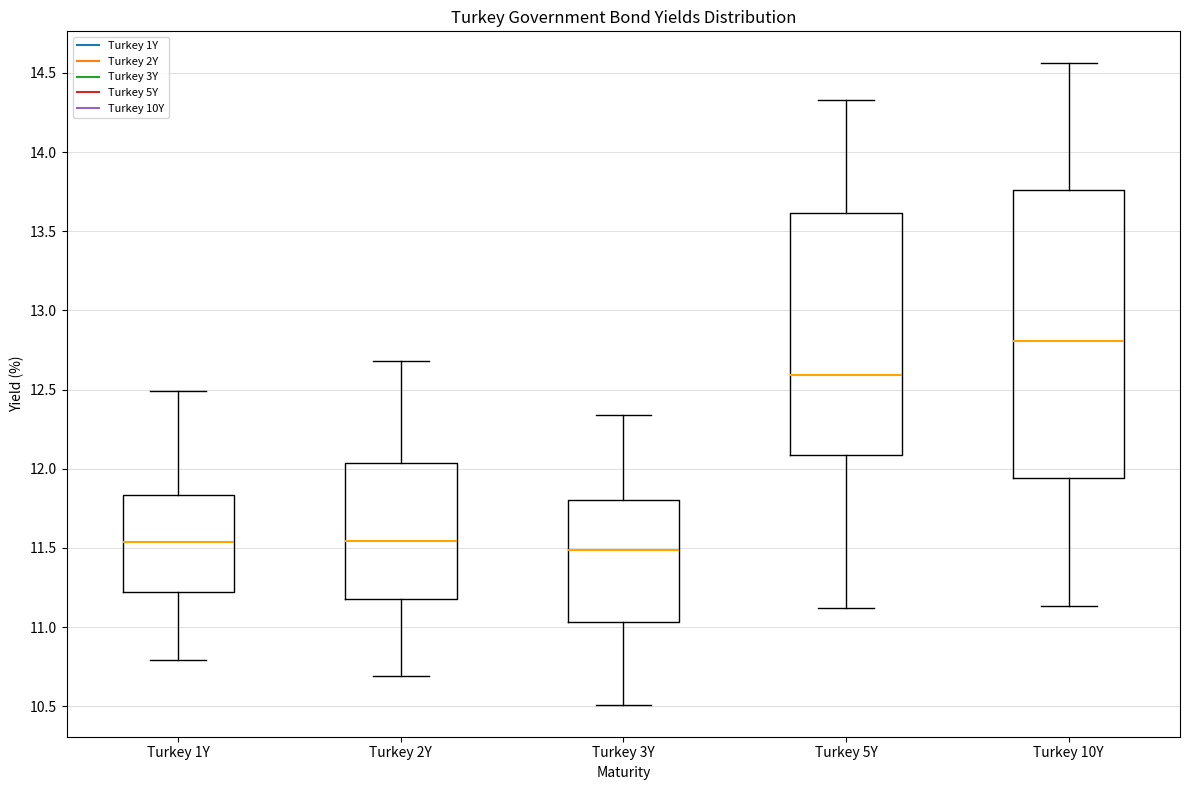

Which box's median line is the highest?

Turkey 10Y